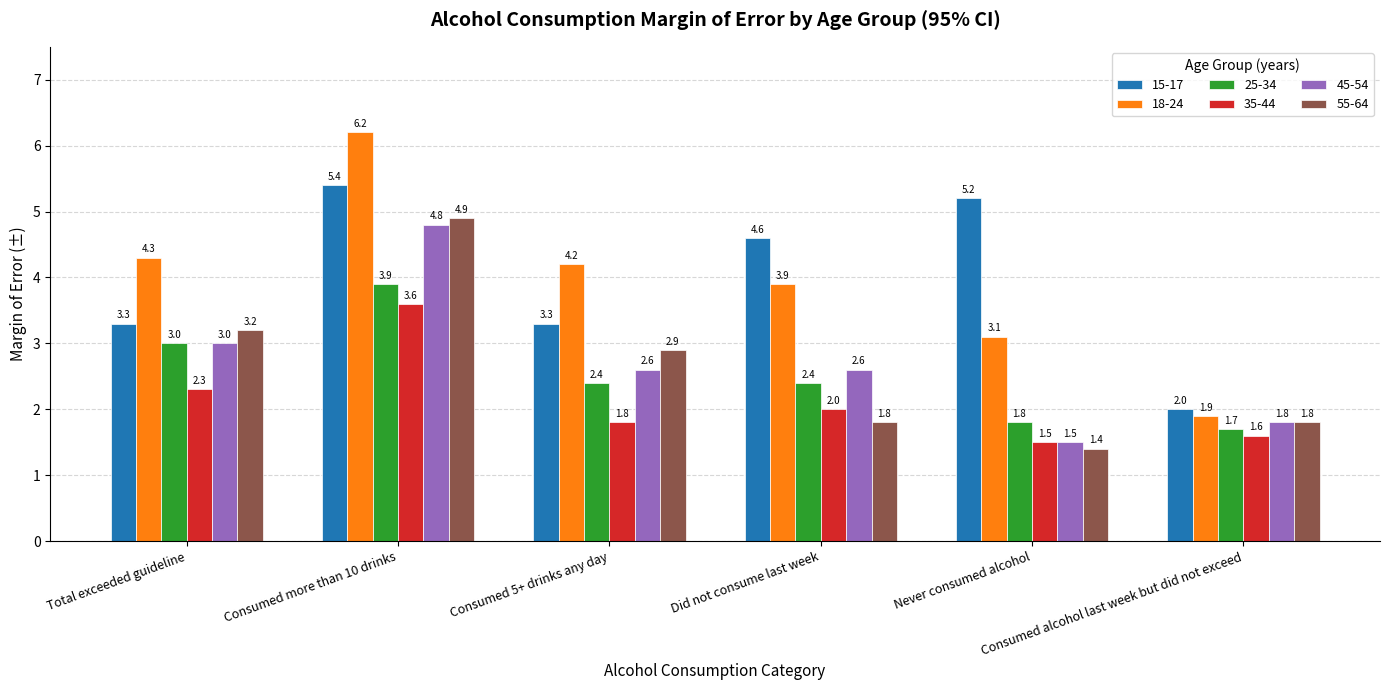

At which label is 18-24 closest to 4?

Did not consume last week